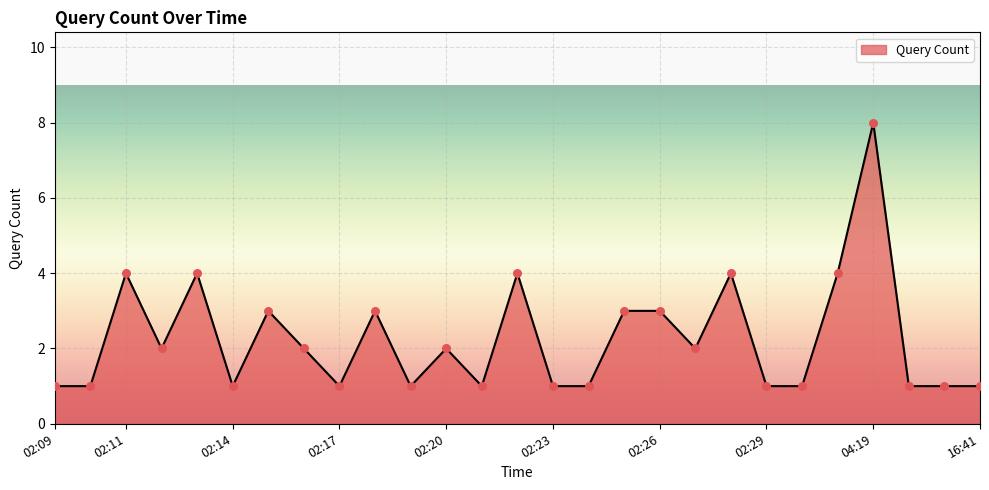

What is the maximum value shown in the chart?

8